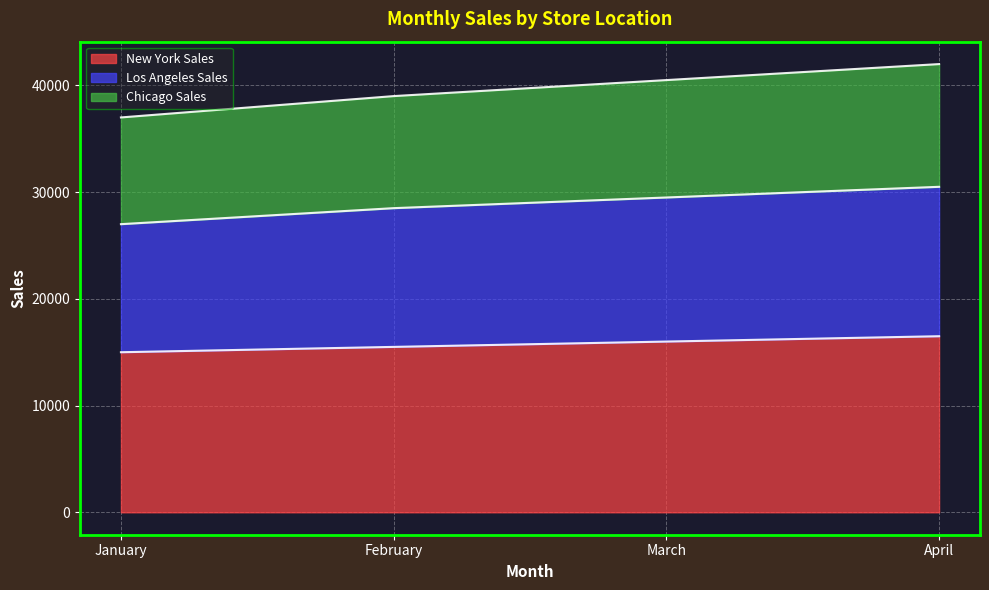

True or false: New York Sales has a value of 23025 at April.

False